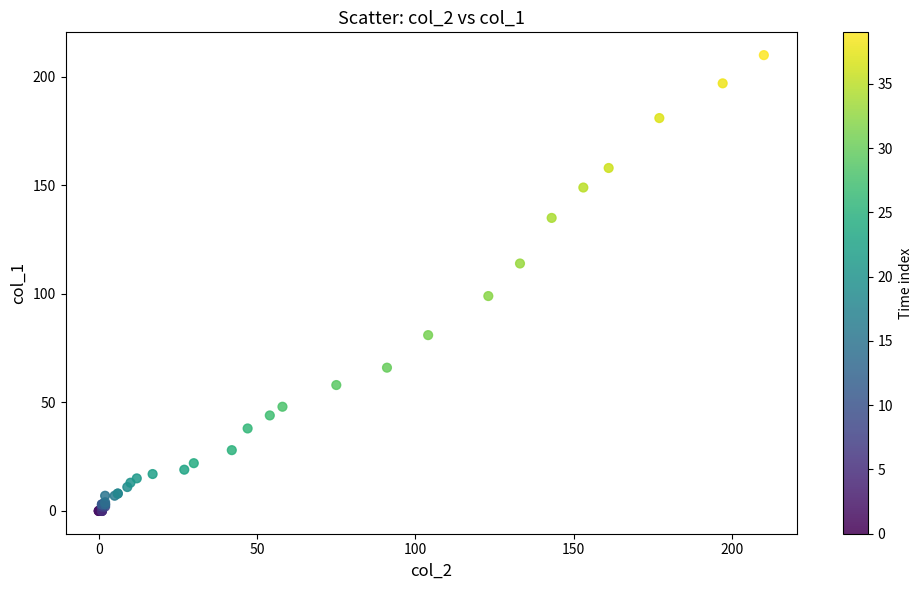

What Y value in the scatter plot is closest to 105?

99